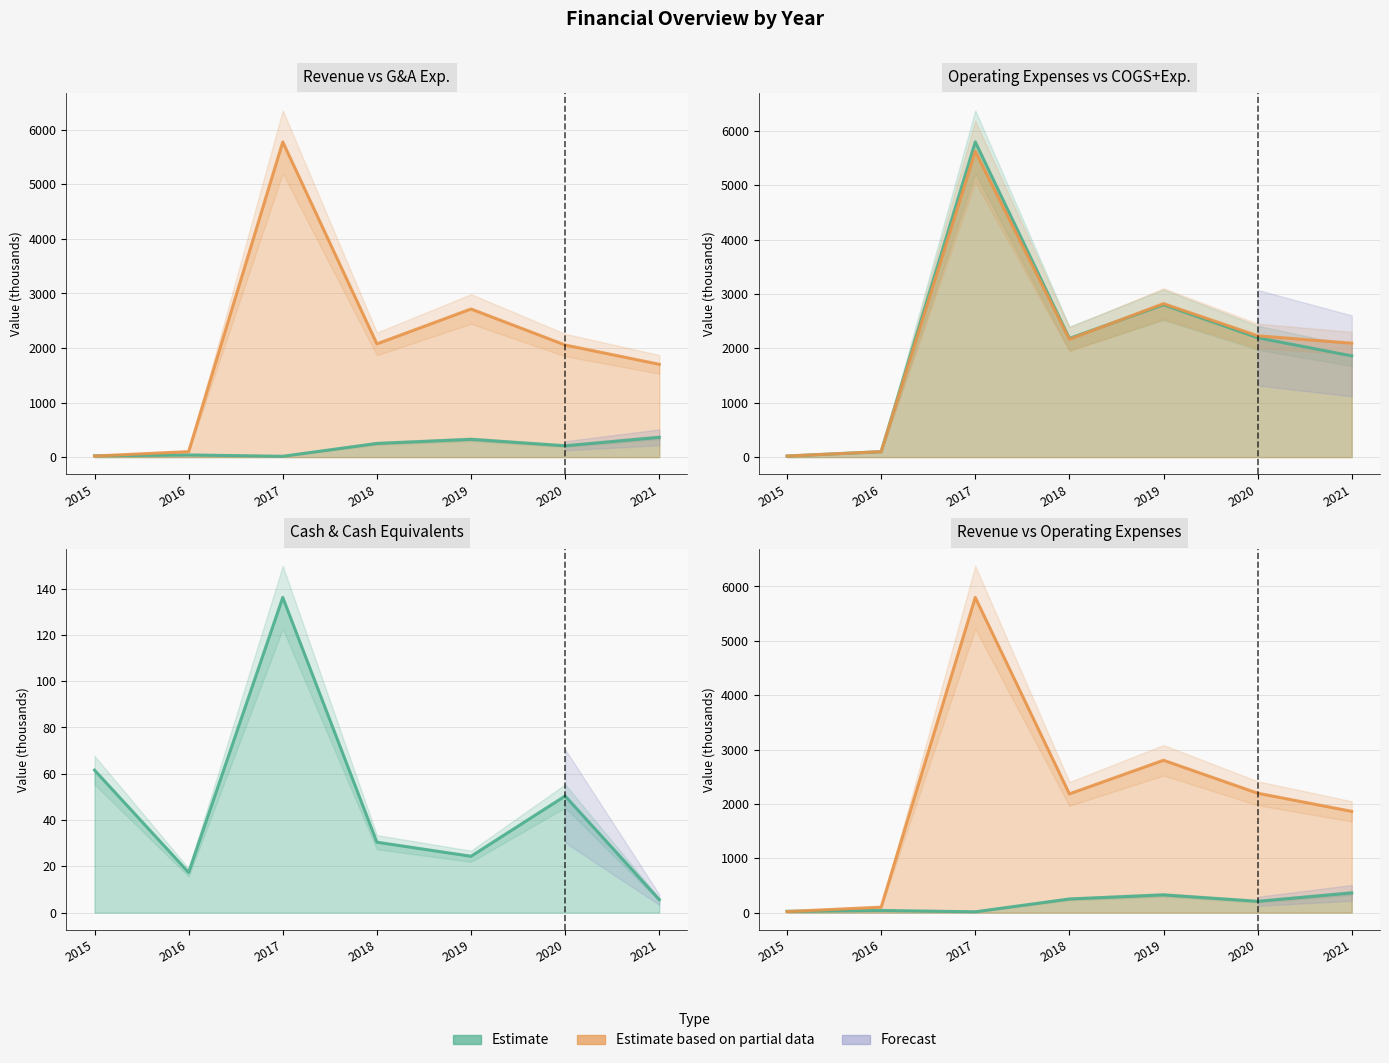

Between 2019 and 2021, which series saw the biggest shift?

General & Admin Exp. (line)